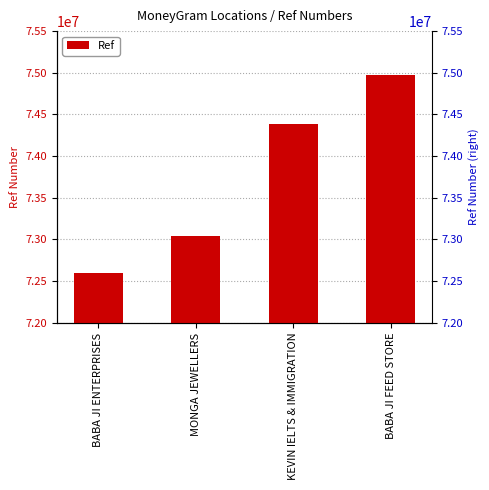

What is the sum of the values at KEVIN IELTS & IMMIGRATION and BABA JI FEED STORE?

149368959